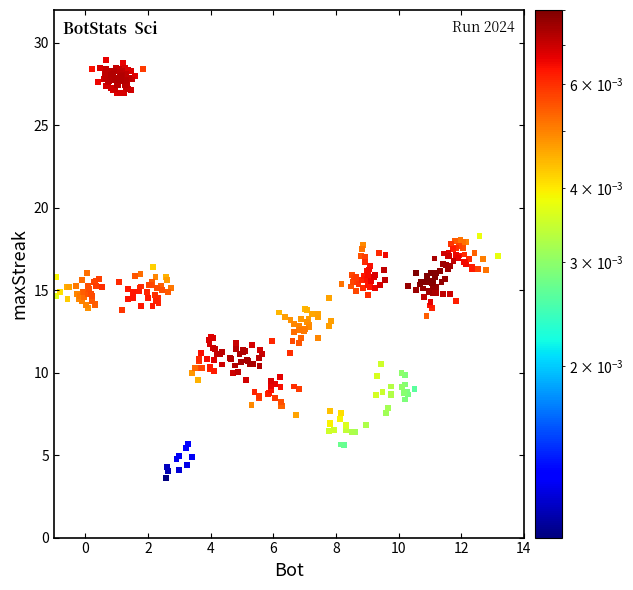

What is the range of X values (max minus min)?

14.1